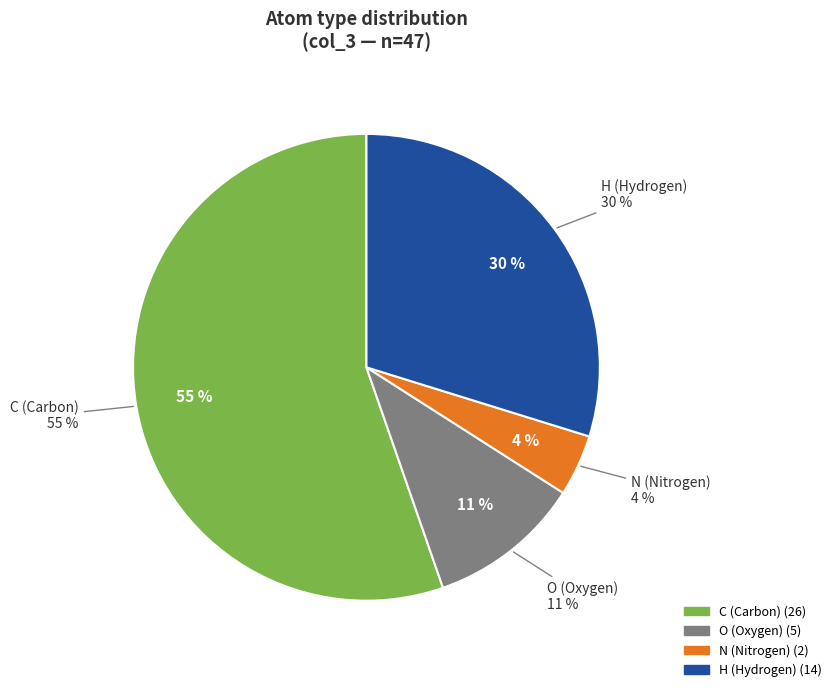

Do C and H together represent more than half of the pie?

Yes